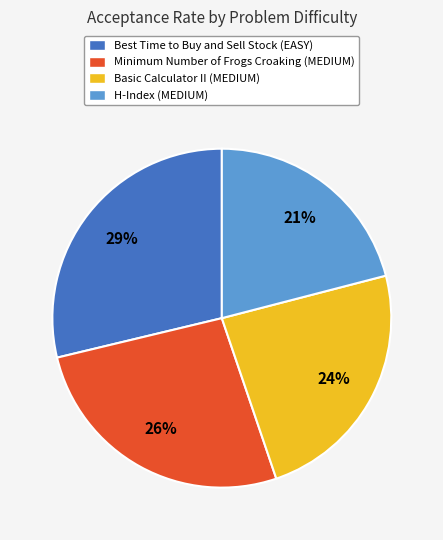

To the nearest percent, what is the combined percentage of Minimum Number of Frogs Croaking (MEDIUM) and Basic Calculator II (MEDIUM)?

50%